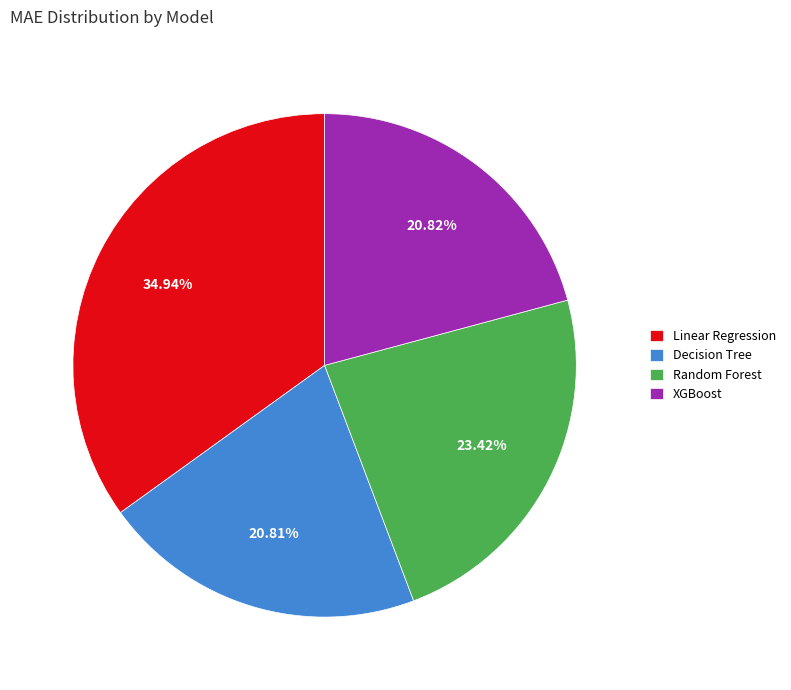

Does Linear Regression represent more than half of the total?

No